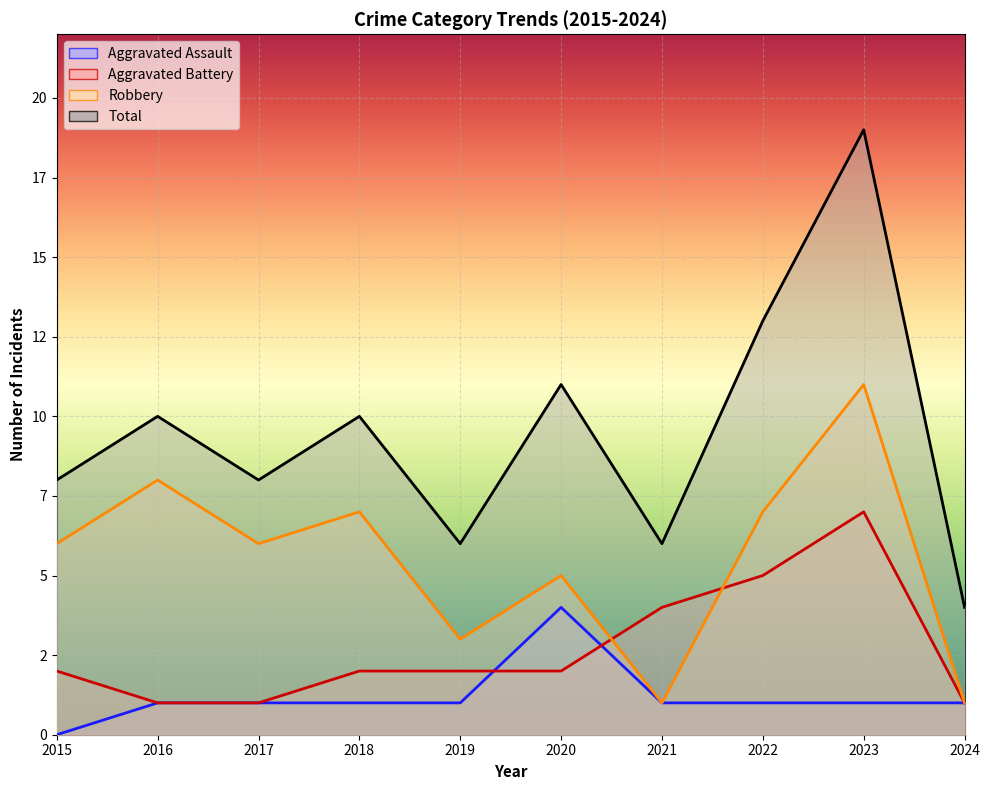

The Aggravated Battery series shows 2 at 2015. True or false?

True